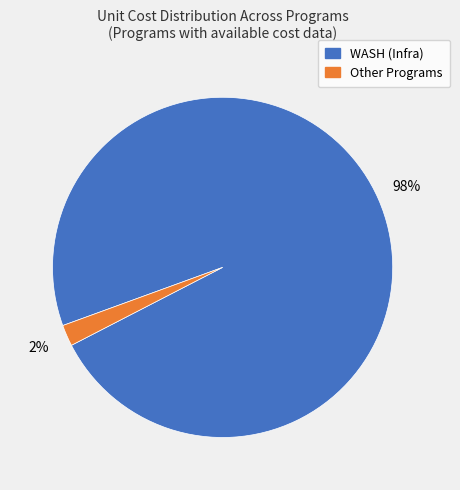

Does any single category account for the majority?

Yes